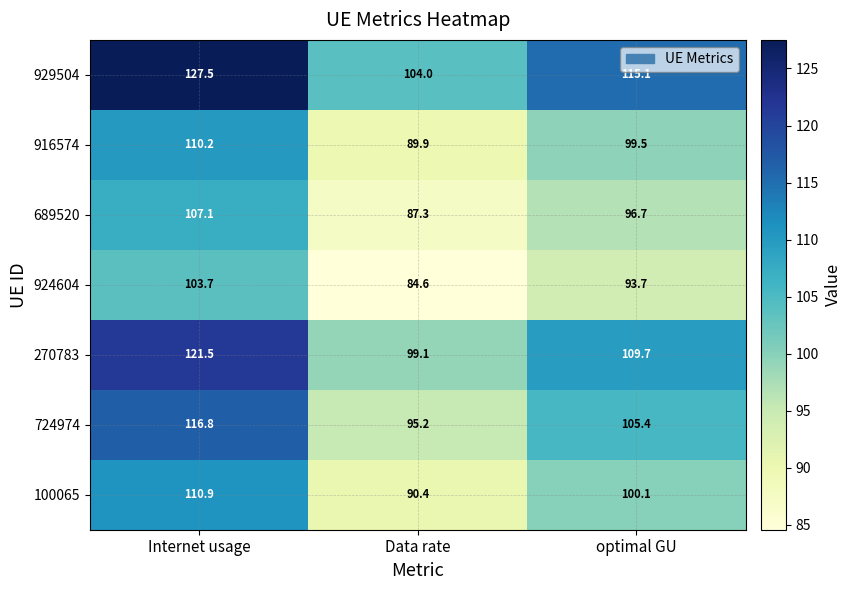

Reading left to right, extract all data points from this chart.

929504: 127.5	104.0	115.1
916574: 110.2	89.9	99.5
689520: 107.1	87.3	96.7
924604: 103.7	84.6	93.7
270783: 121.5	99.1	109.7
724974: 116.8	95.2	105.4
100065: 110.9	90.4	100.1